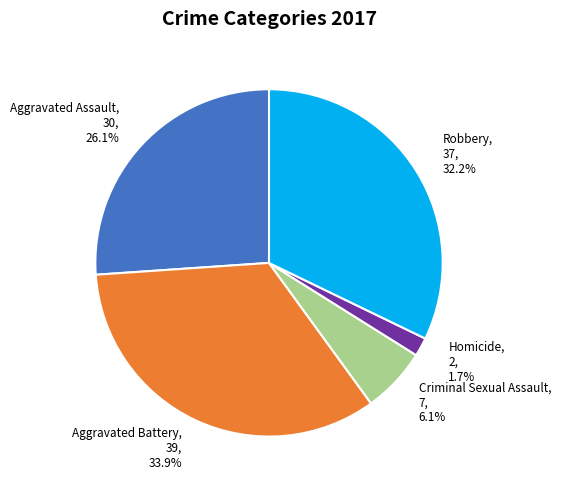

Rank the categories by value from lowest to highest.

Homicide, Criminal Sexual Assault, Aggravated Assault, Robbery, Aggravated Battery